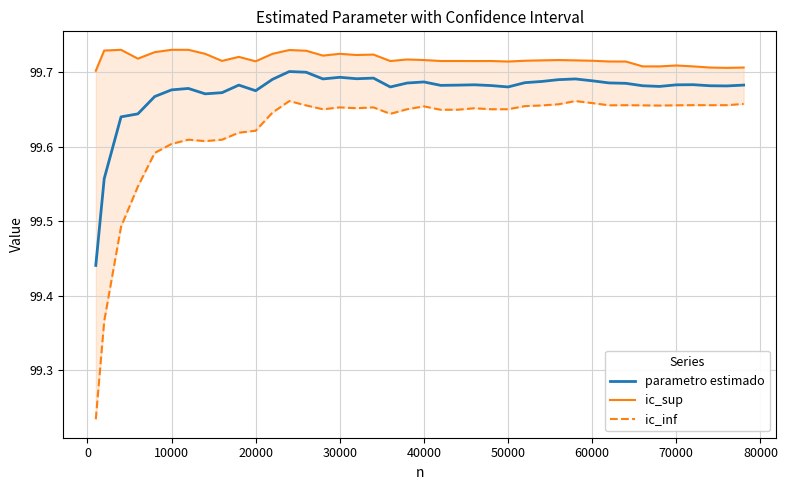

At how many categories does at least one series exceed 99?

40